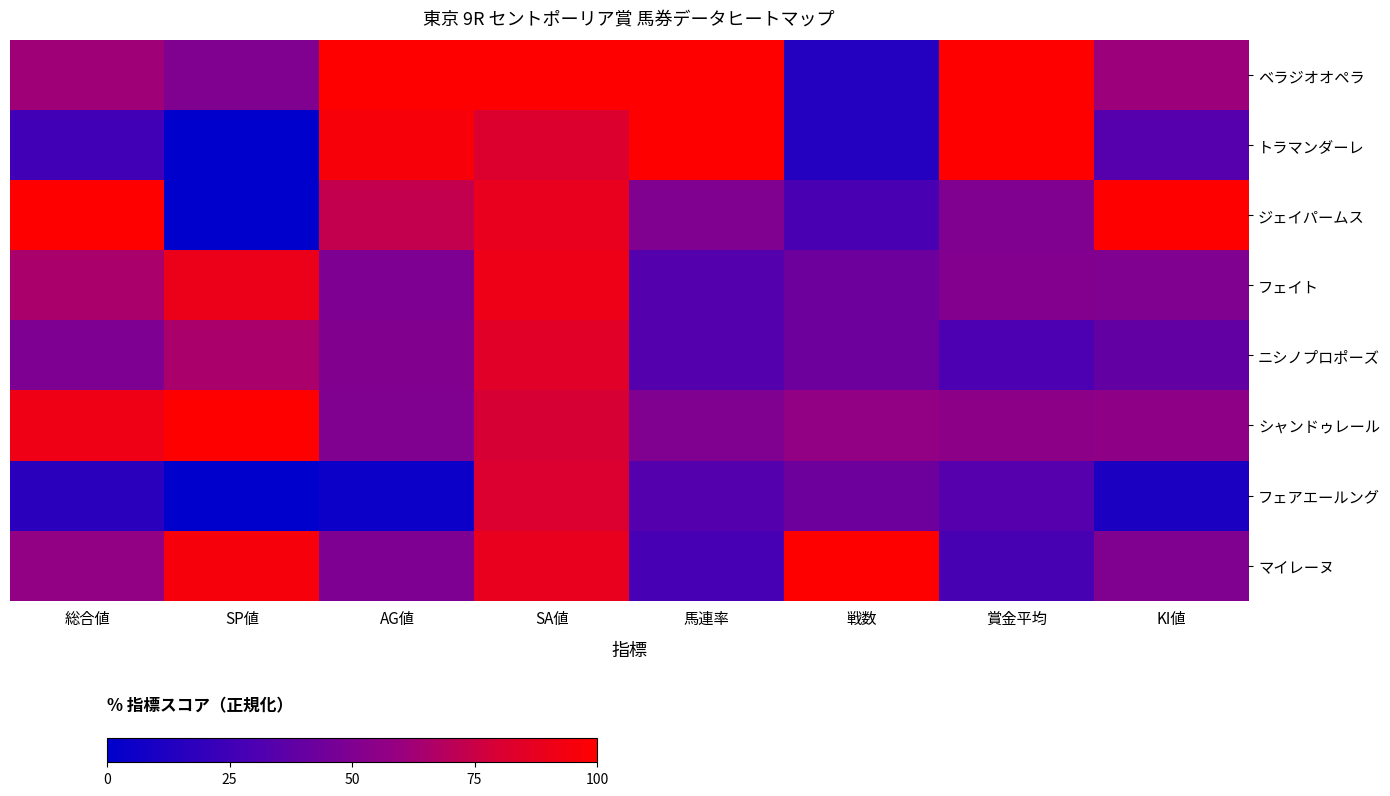

Between SA値 and 賞金平均, which series saw the biggest shift?

マイレーヌ